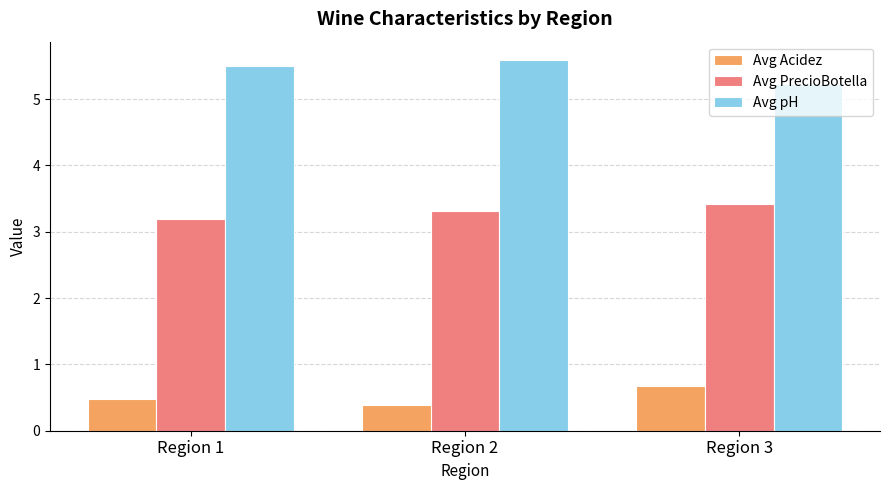

Reading right to left, list all the values displayed in this chart.

Avg Acidez: Region 3=0.7	Region 2=0.4	Region 1=0.5
Avg PrecioBotella: Region 3=3.4	Region 2=3.3	Region 1=3.2
Avg pH: Region 3=5.2	Region 2=5.6	Region 1=5.5